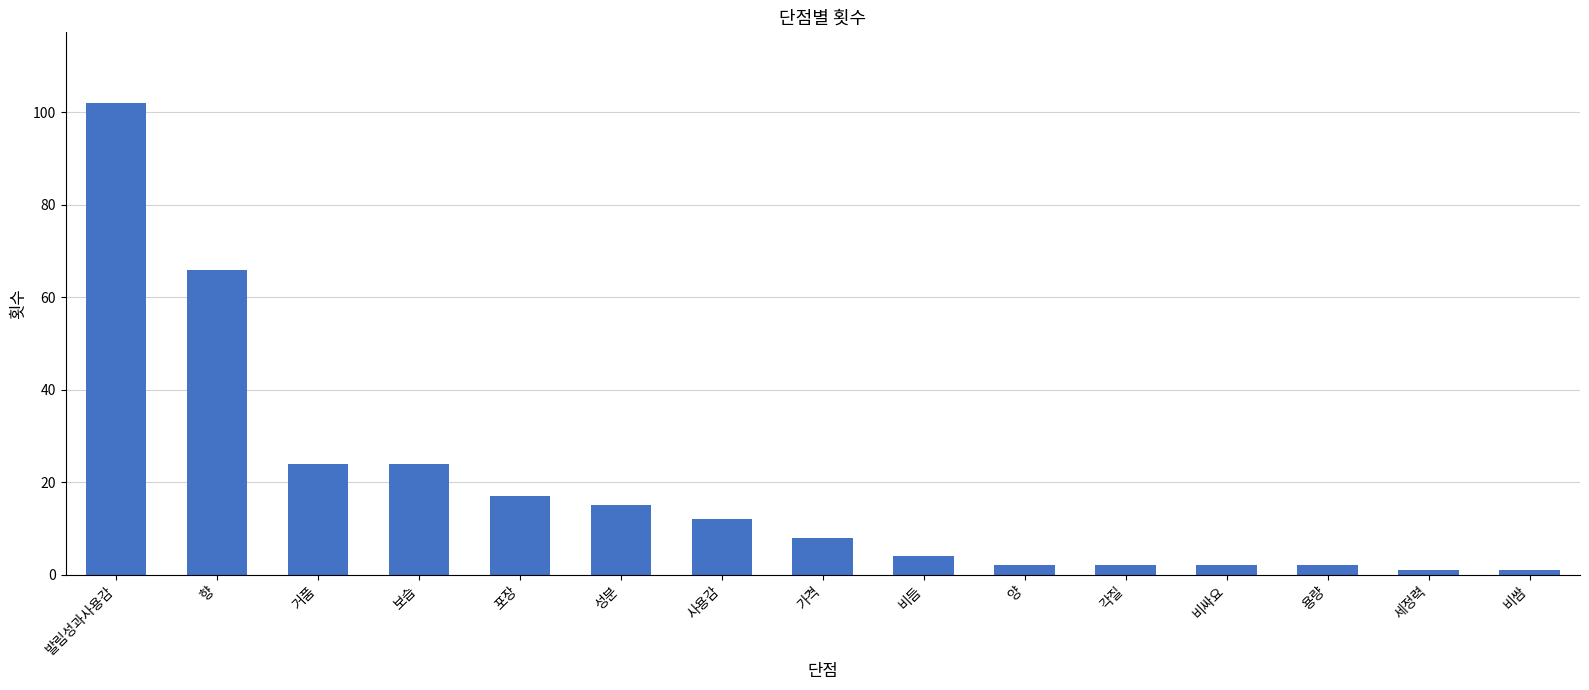

True or false: the data shows 2 at 양.

True